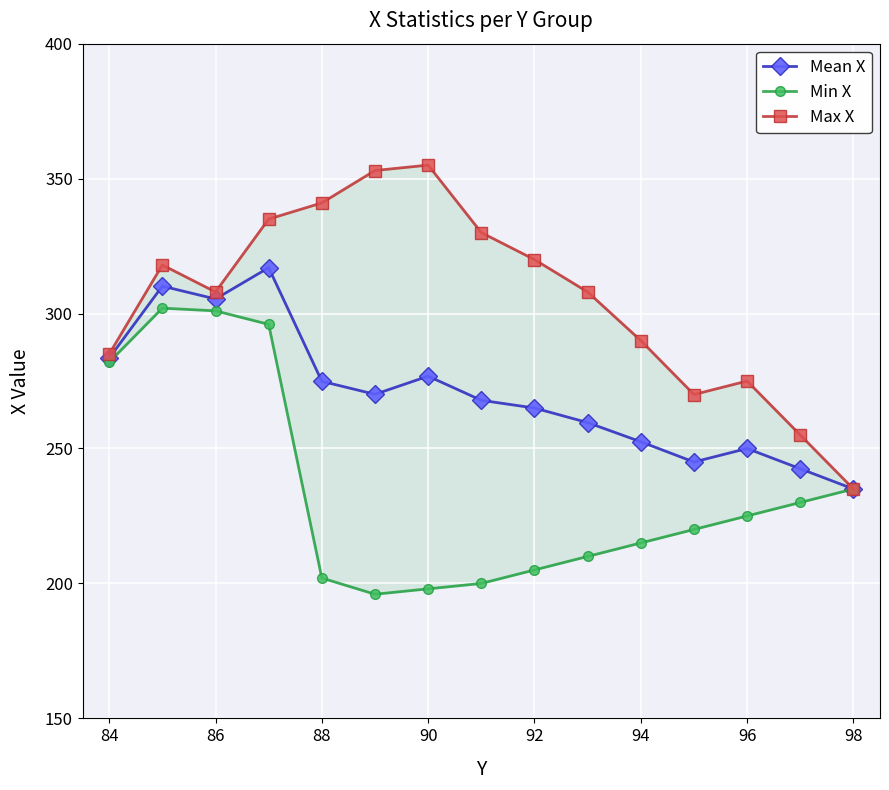

What is the highest value of the Mean X series?

317.0